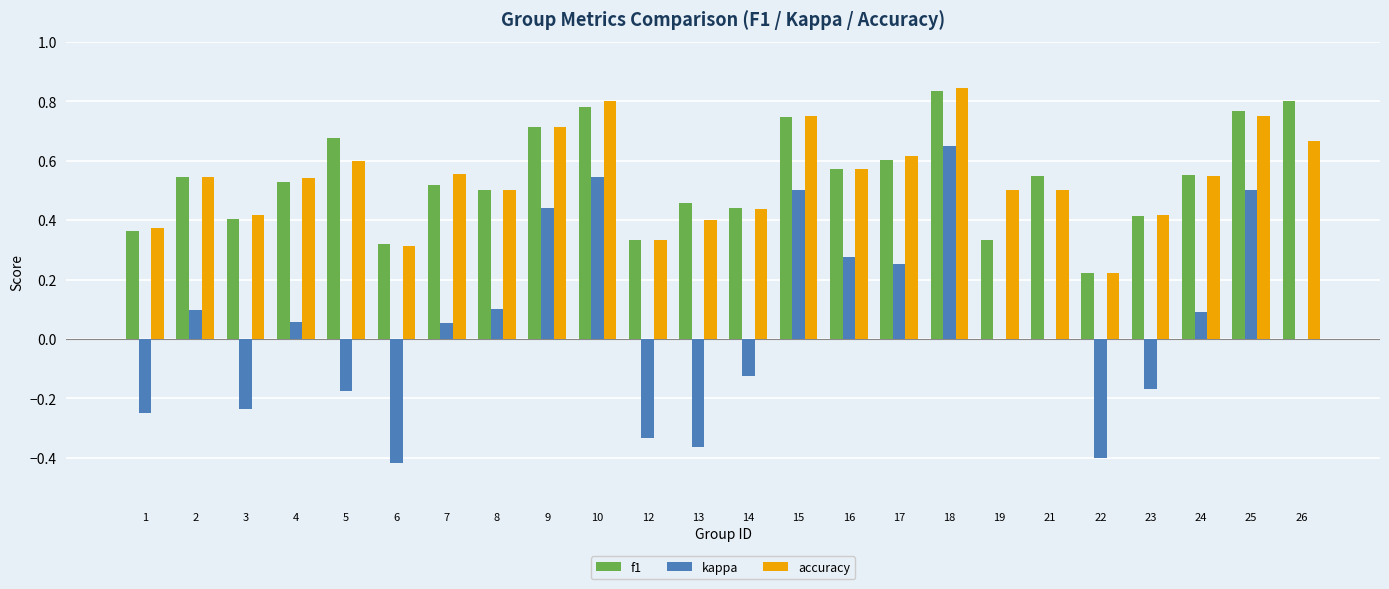

At which label does f1 reach its peak?

18